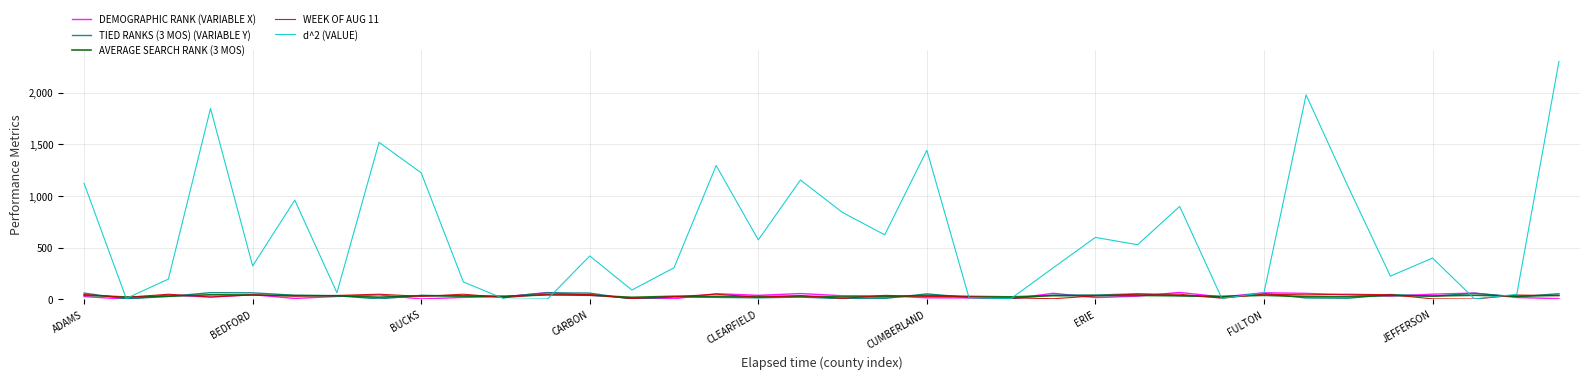

Which series has the widest spread of values?

d^2 (VALUE)